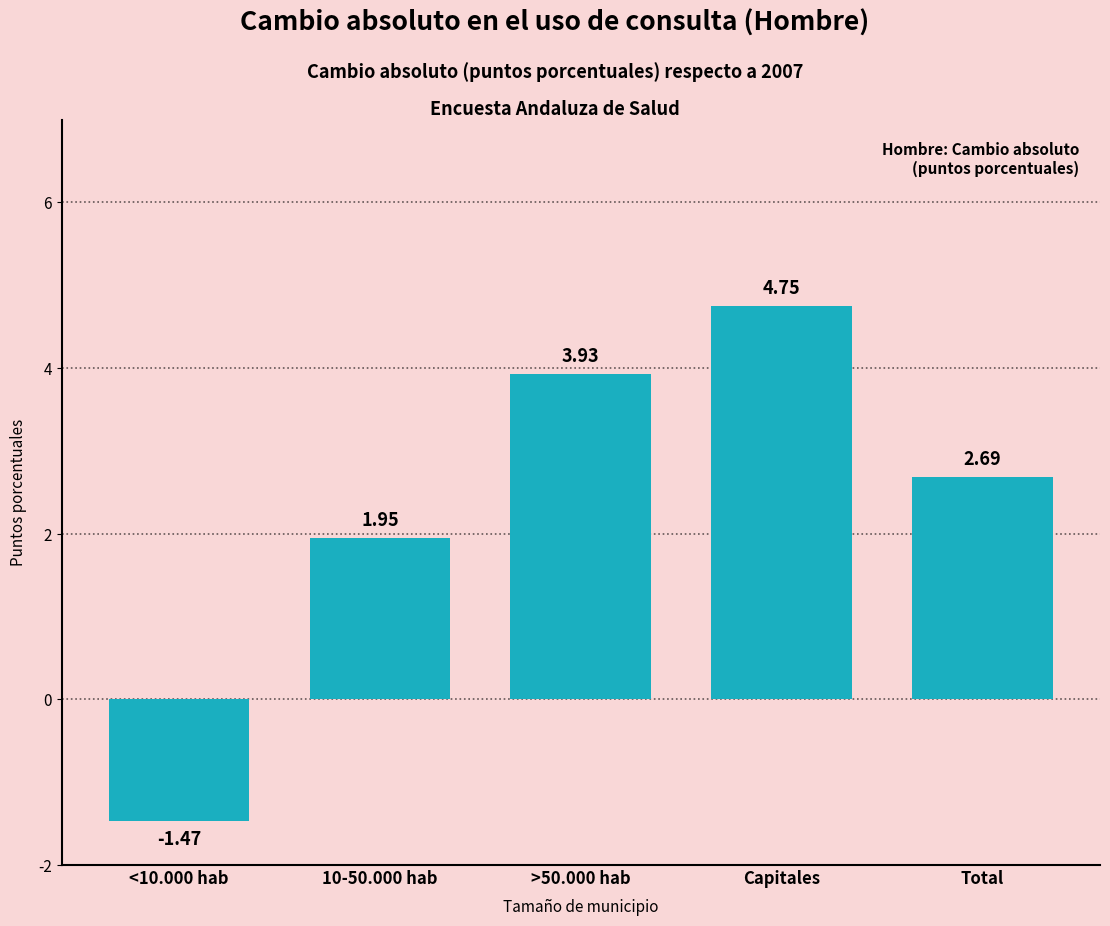

Which category has the highest value across all series?

Capitales